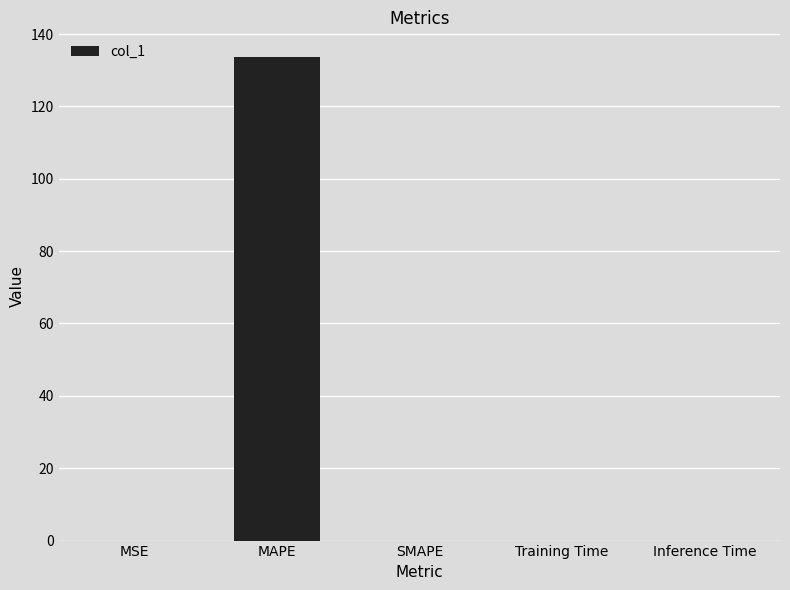

The value at MAPE is 133.8. True or false?

True